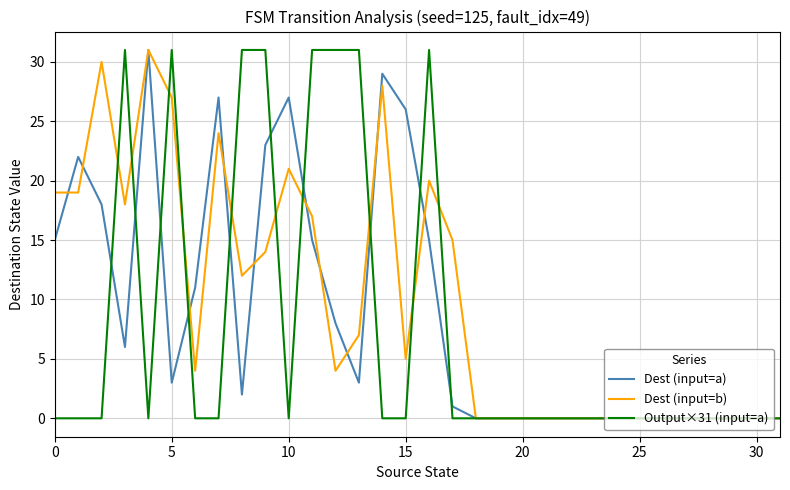

How many lines are shown in the chart?

3